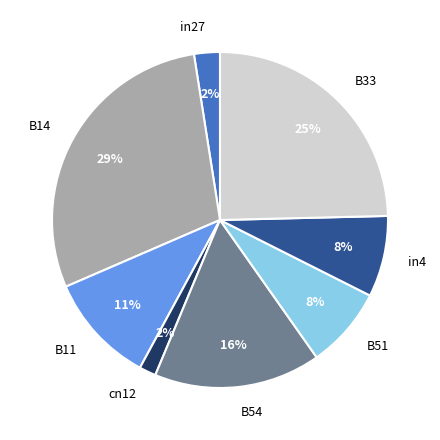

Count the number of slices in the pie.

8